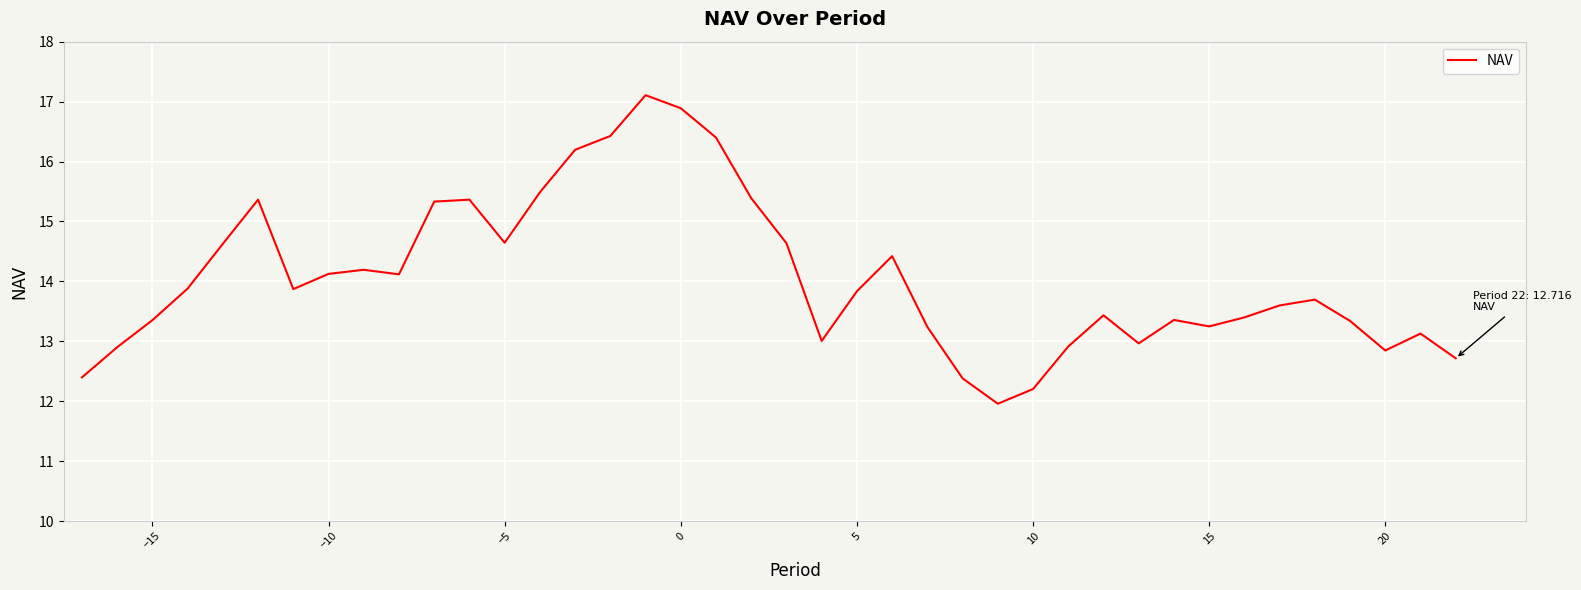

What is the greatest value displayed?

17.1